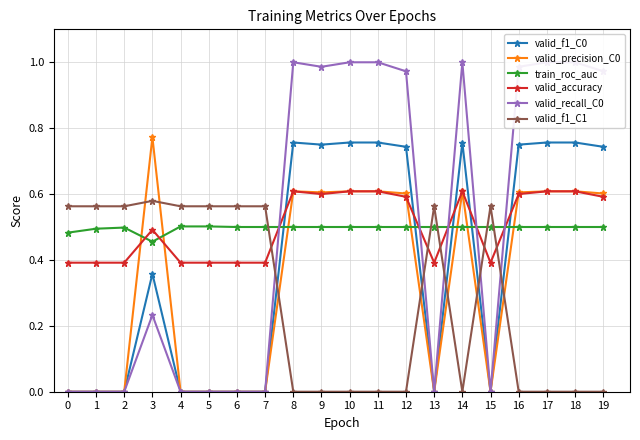

True or false: valid_f1_C1 has more than 2 points higher than both neighbors.

True